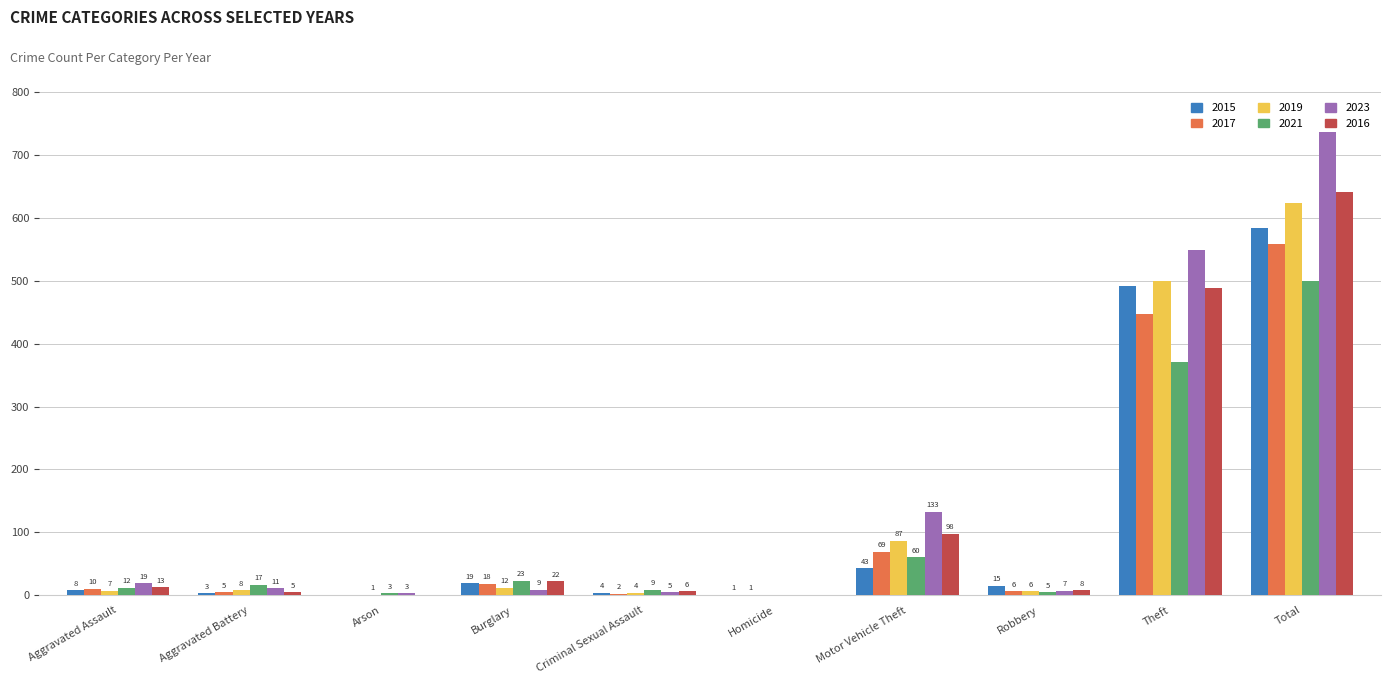

Between Aggravated Assault and Criminal Sexual Assault, which series saw the biggest shift?

2023